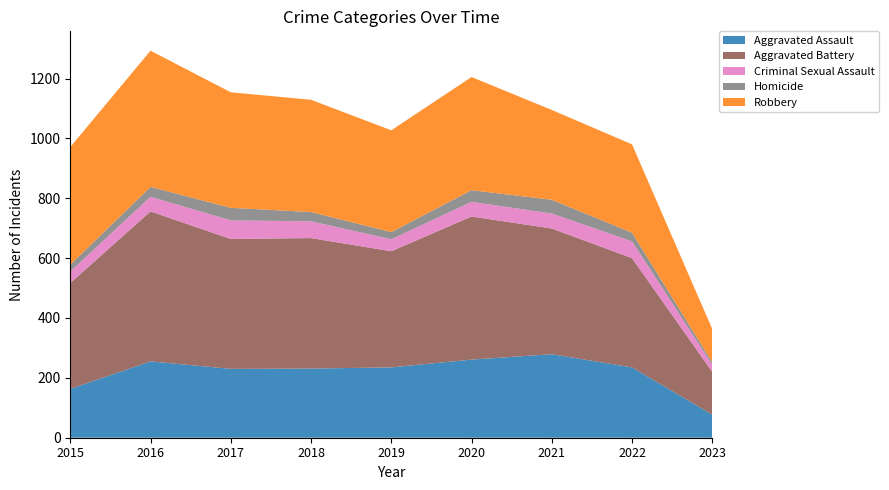

Reading left to right, what are all the values shown in this chart?

Aggravated Assault: 163	255	230	231	235	261	279	235	77
Aggravated Battery: 354	501	434	436	388	478	420	365	143
Criminal Sexual Assault: 38	49	62	56	40	49	50	56	24
Homicide: 23	33	42	31	24	39	46	29	8
Robbery: 393	455	386	375	340	378	300	295	111